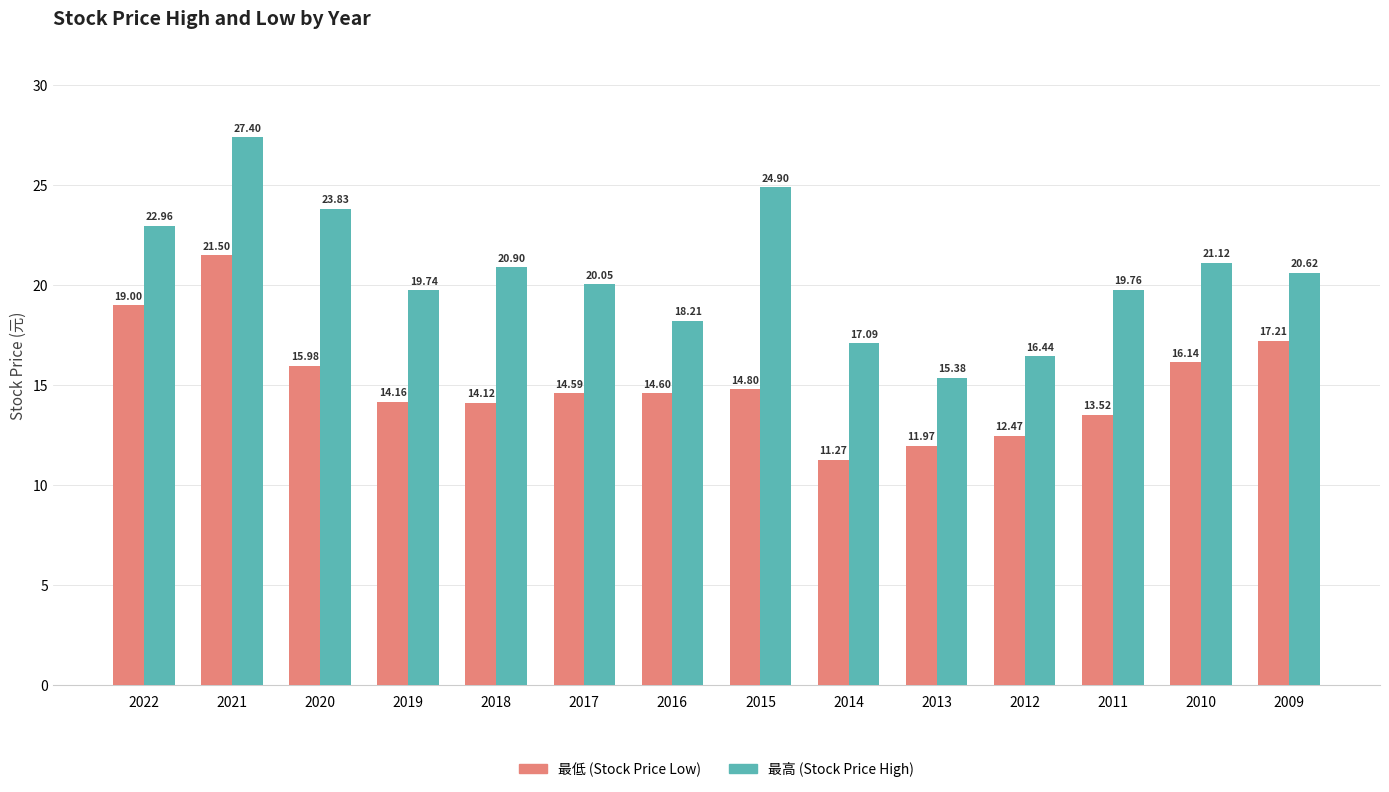

What is the smallest value displayed?

11.3